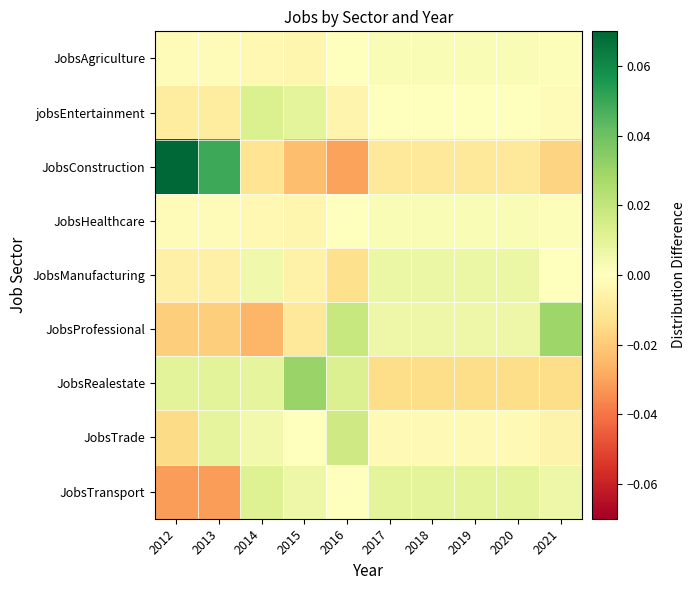

Between 2019 and 2015, which is larger?

2019